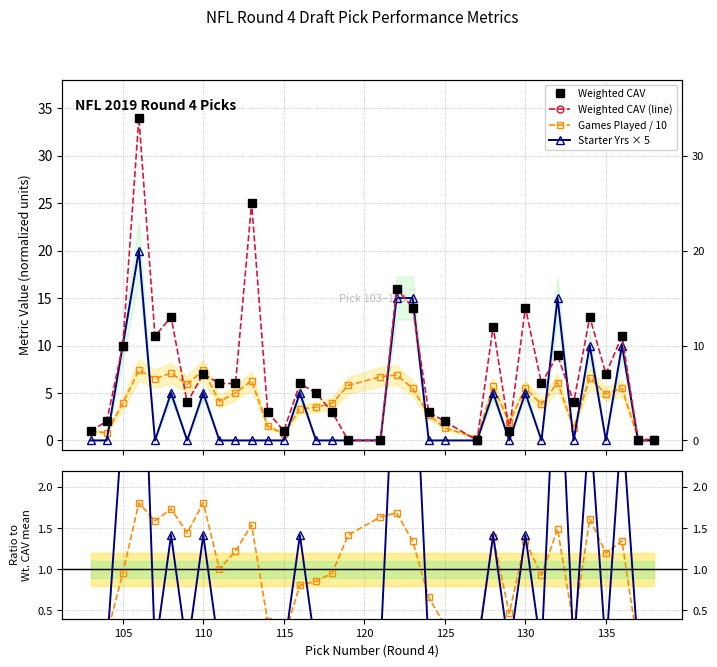

Is the value of Games Played / 10 at 26 greater than the value of Starter Yrs × 5 at 14?

Yes